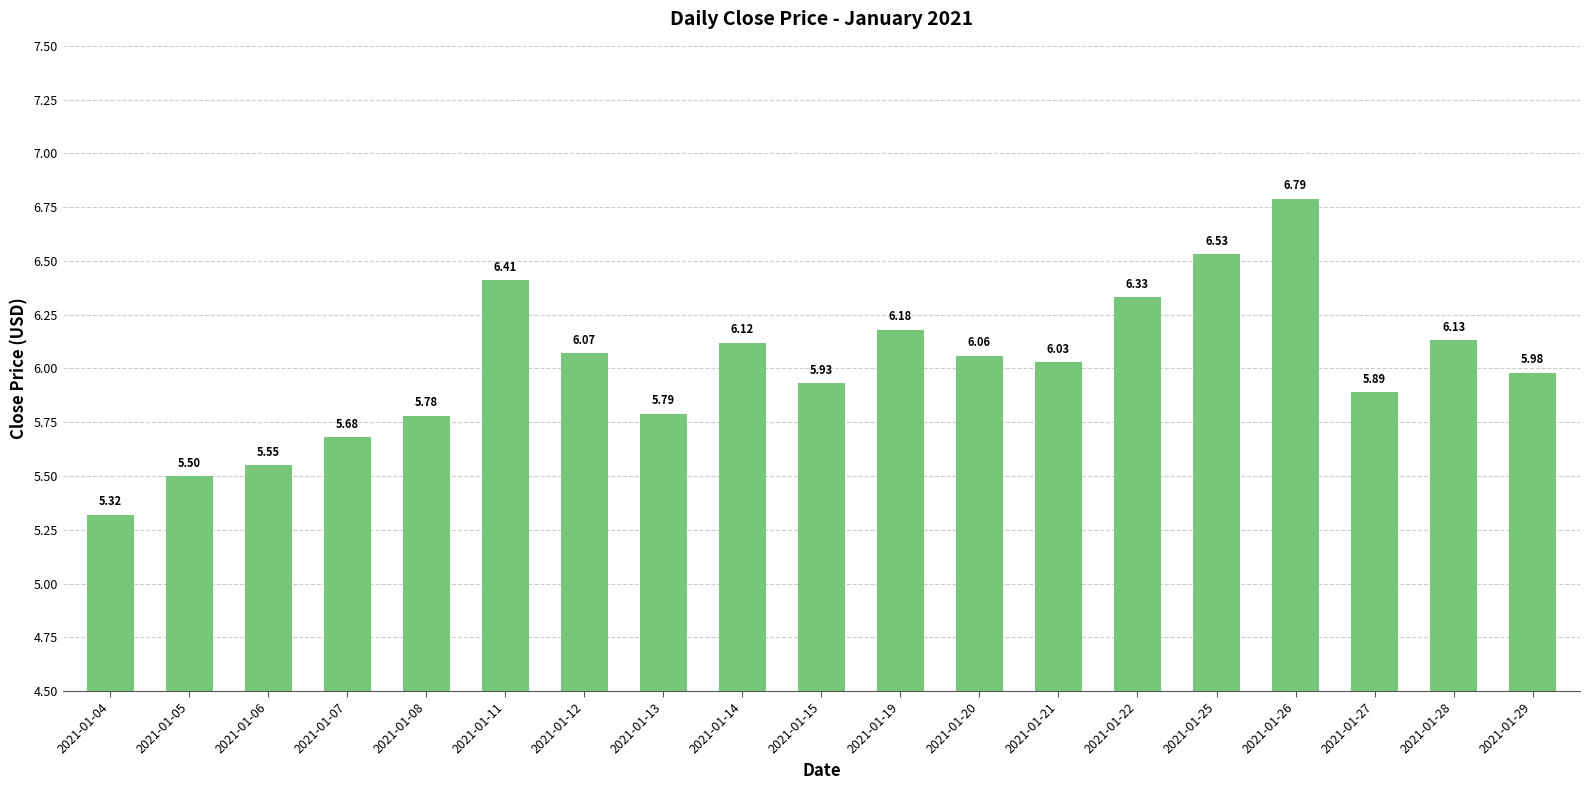

Rank the categories by value from lowest to highest.

2021-01-04, 2021-01-05, 2021-01-06, 2021-01-07, 2021-01-08, 2021-01-13, 2021-01-27, 2021-01-15, 2021-01-29, 2021-01-21, 2021-01-20, 2021-01-12, 2021-01-14, 2021-01-28, 2021-01-19, 2021-01-22, 2021-01-11, 2021-01-25, 2021-01-26